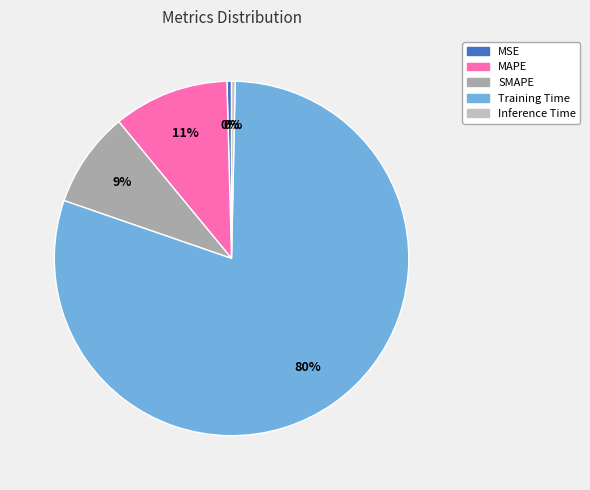

Which category has the smallest portion of the pie?

Inference Time